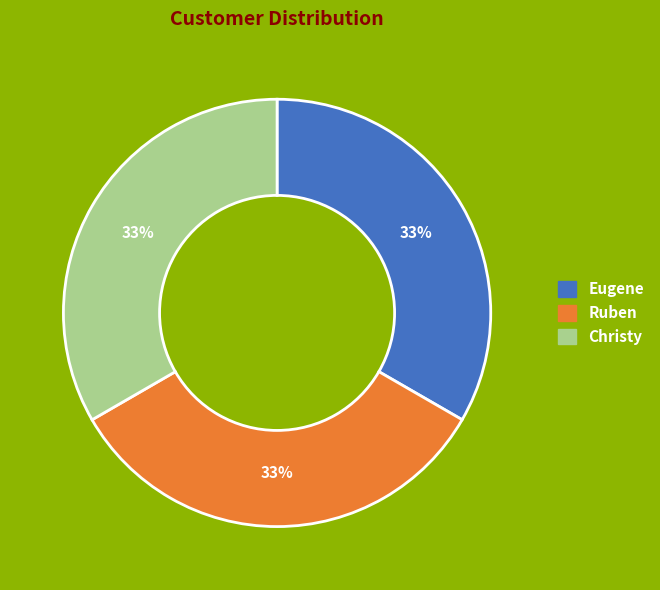

To the nearest percent, what is the average slice percentage?

33%